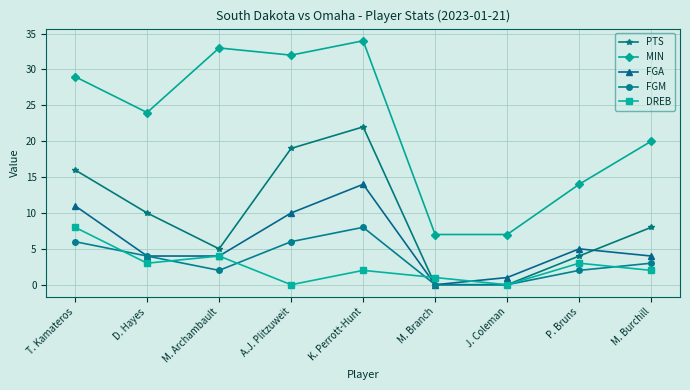

What are all the series names shown in the legend?

PTS, MIN, FGA, FGM, DREB